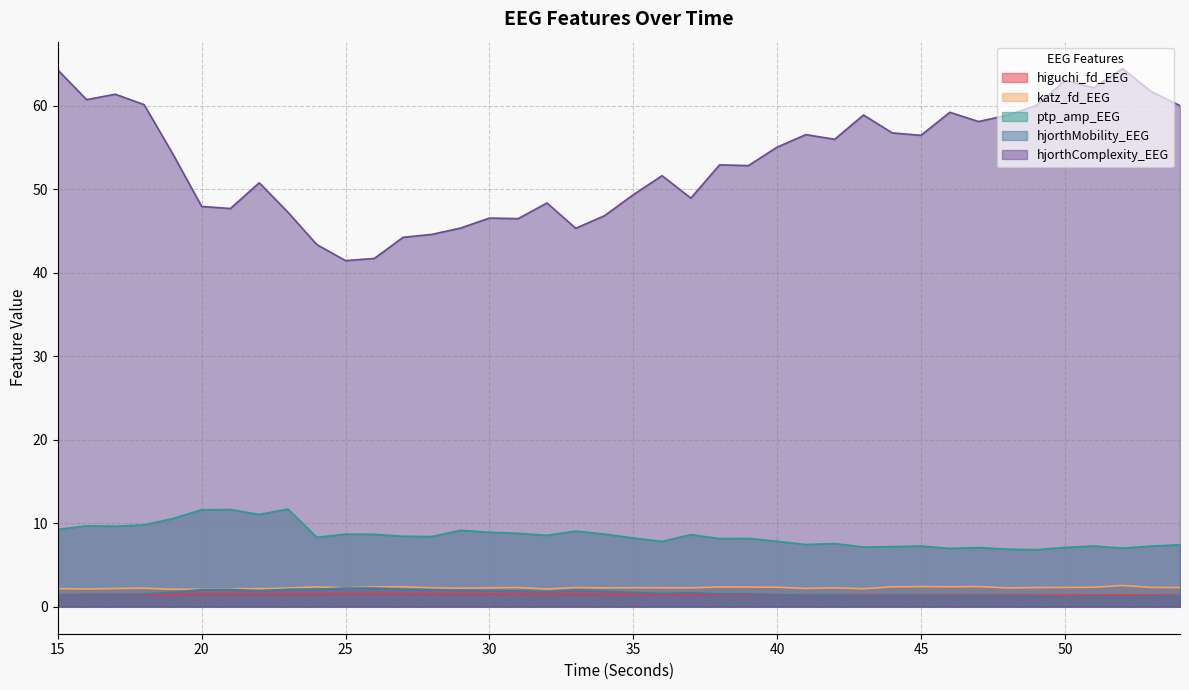

What value does the hjorthMobility_EEG series have at 18?

1.5